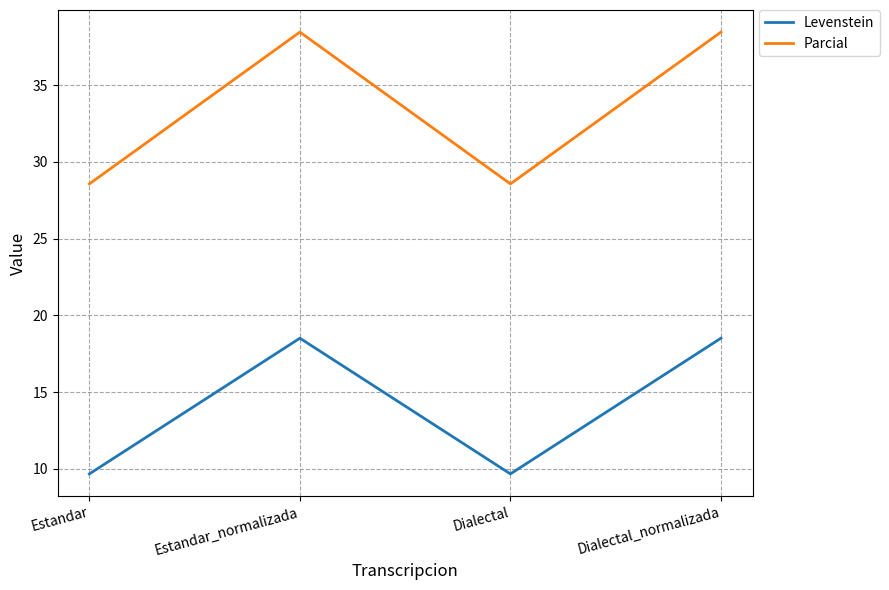

What is the smallest value displayed?

9.7